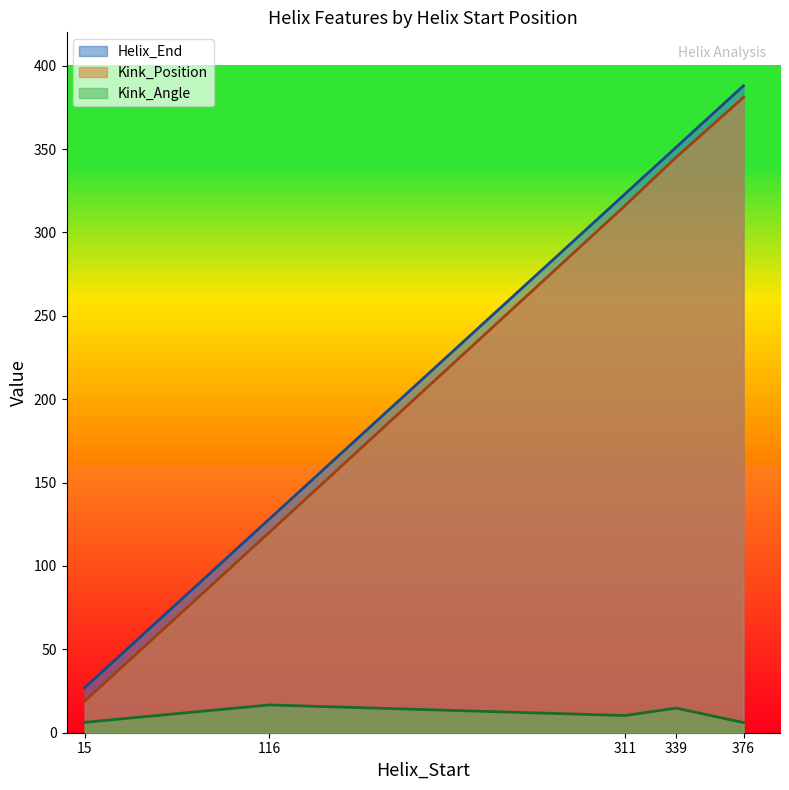

At which category is the sum across all series the highest?

376